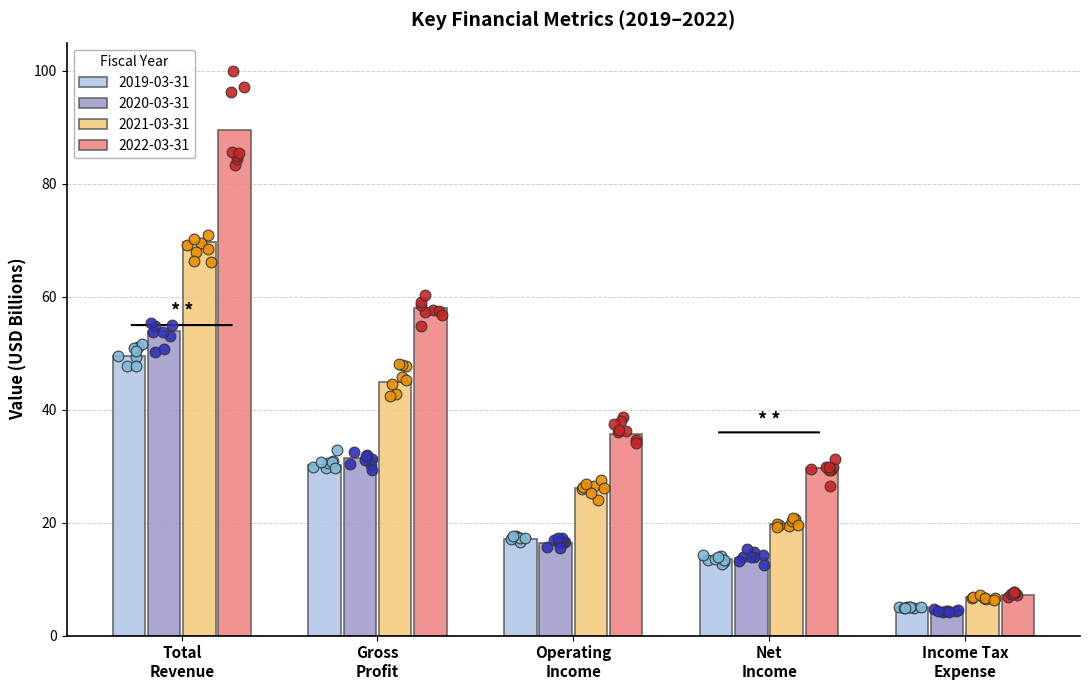

Which series has the widest spread of Y values?

2022-03-31